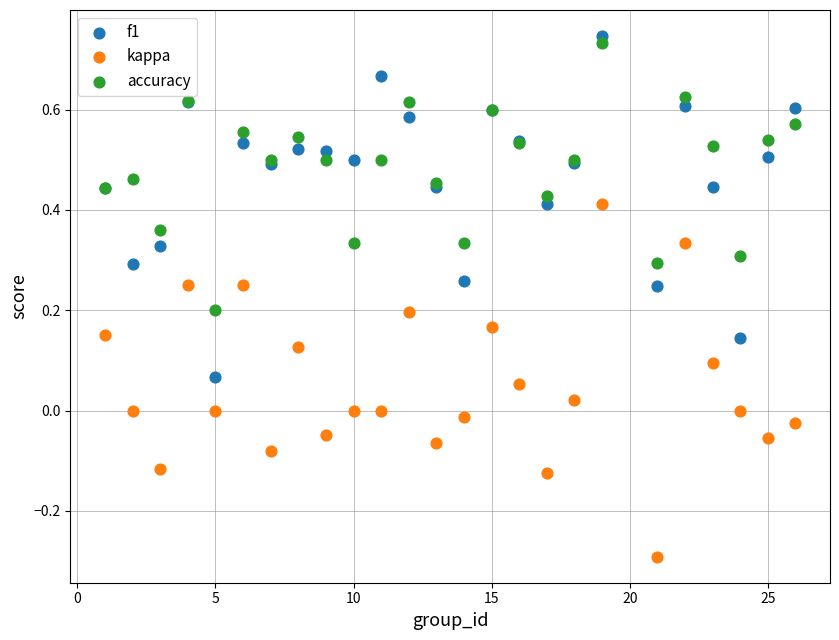

Which series has the largest Y range (max minus min)?

kappa